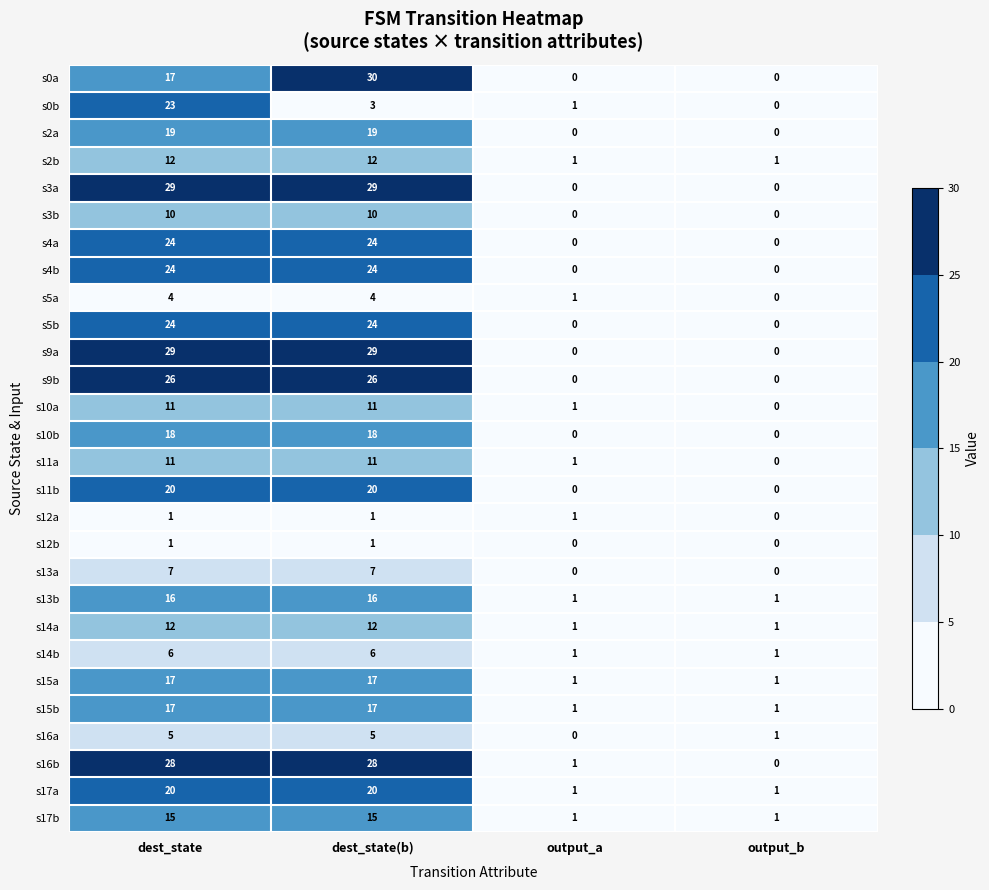

What is the difference between the maximum and second lowest values in the s0b series?

22